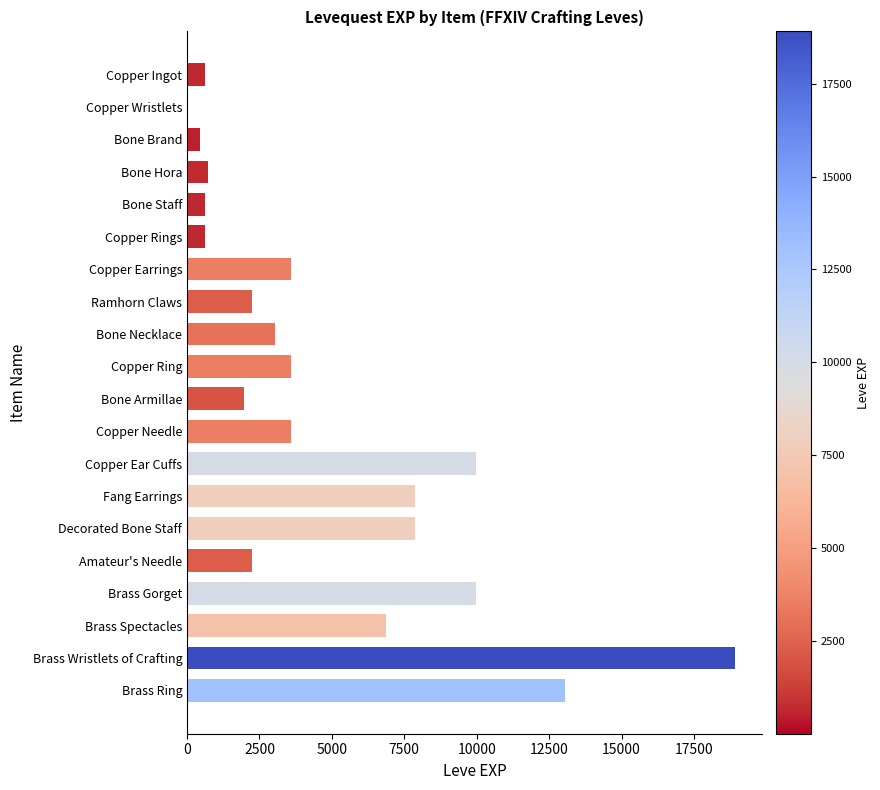

What is the sum of the values at Bone Hora and Copper Rings?

1350